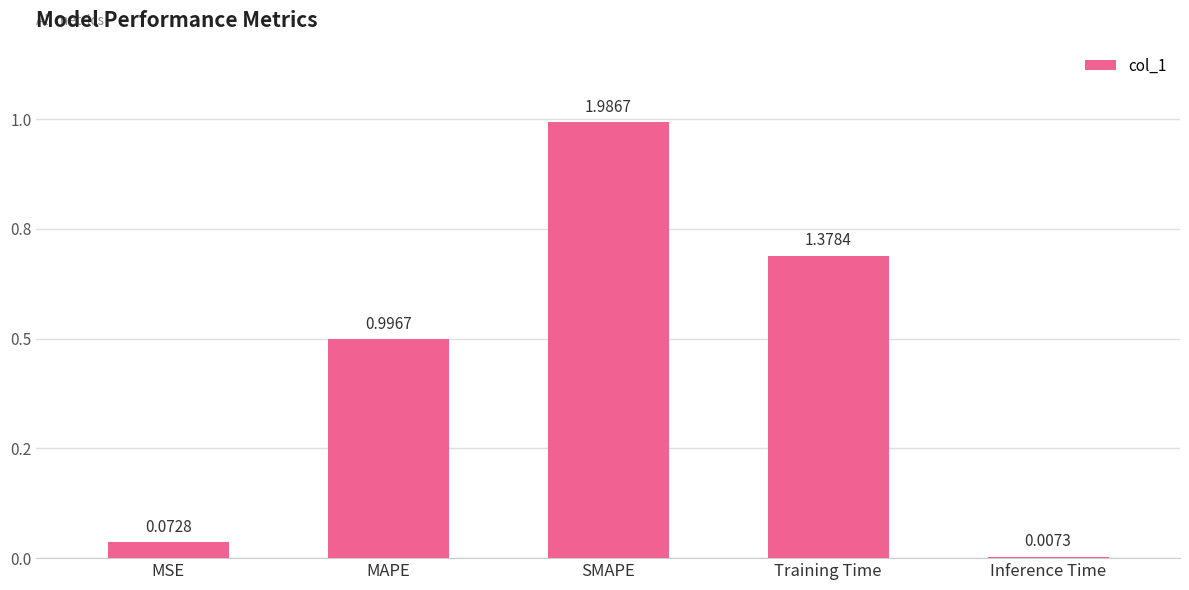

List the labels in order of value, smallest first.

Inference Time, MSE, MAPE, Training Time, SMAPE